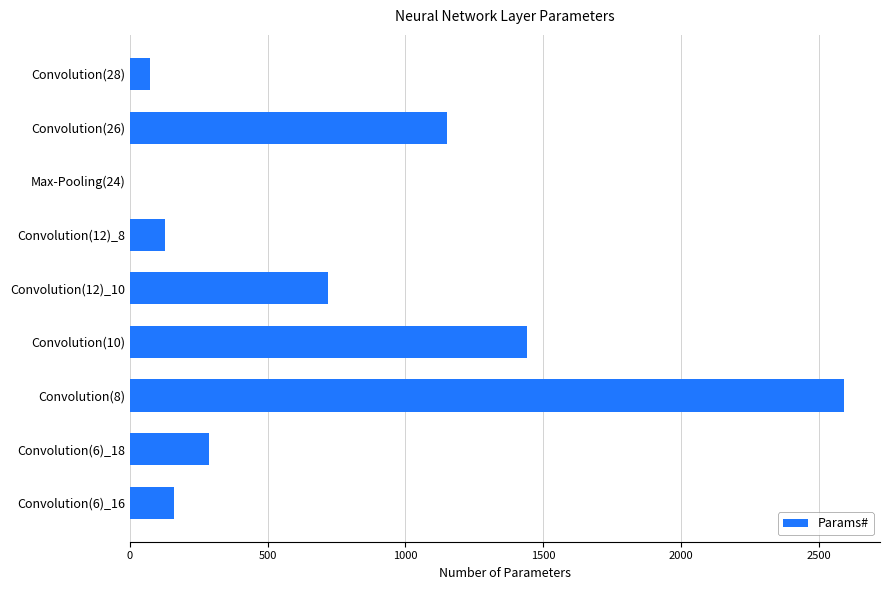

How many distinct data groups are displayed?

1